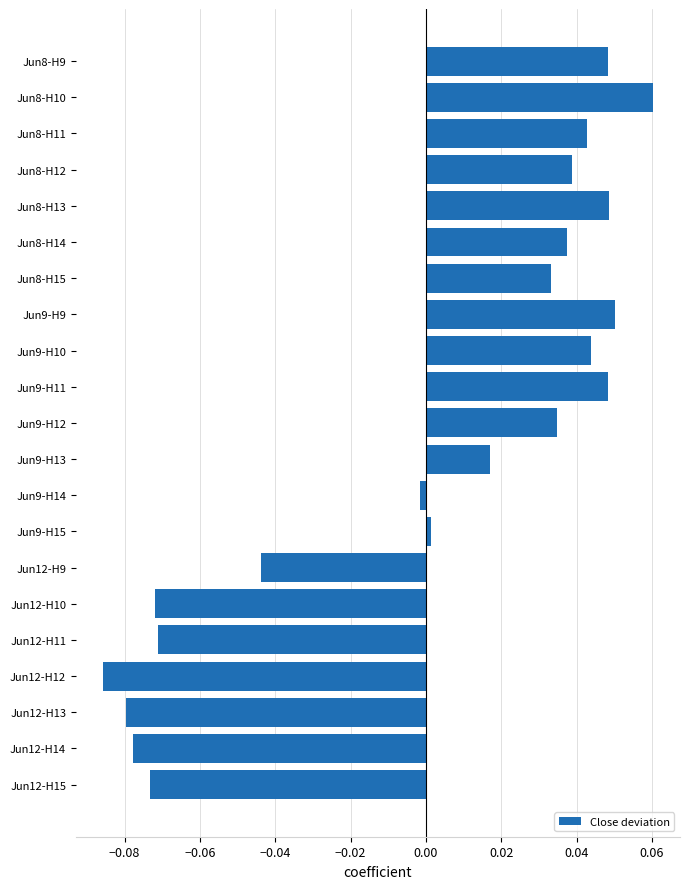

How many data points are less than 0?

8